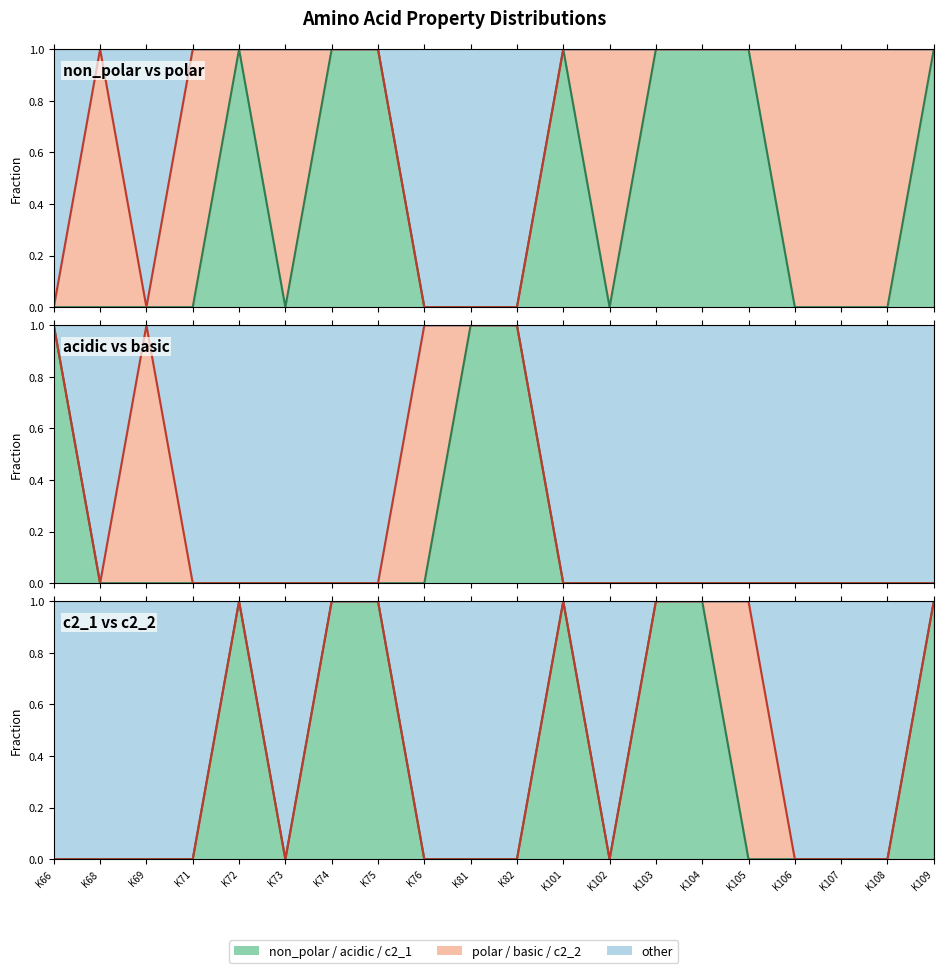

How many positive values does the acidic series have?

3